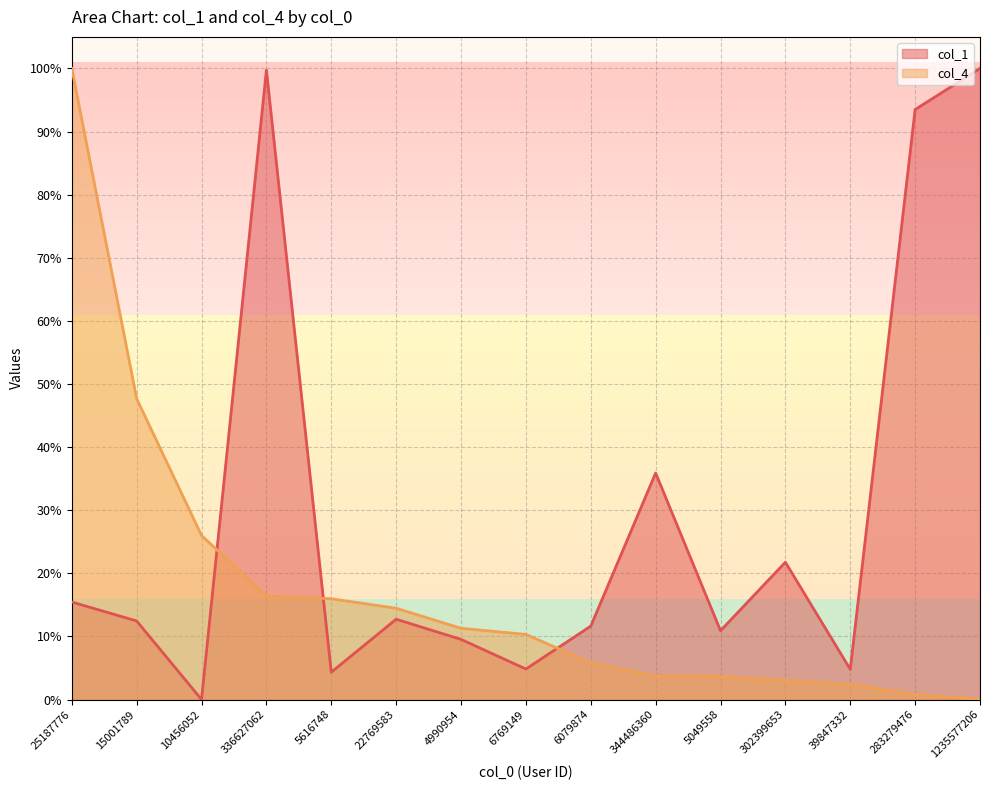

Which series has the widest spread of values?

col_1